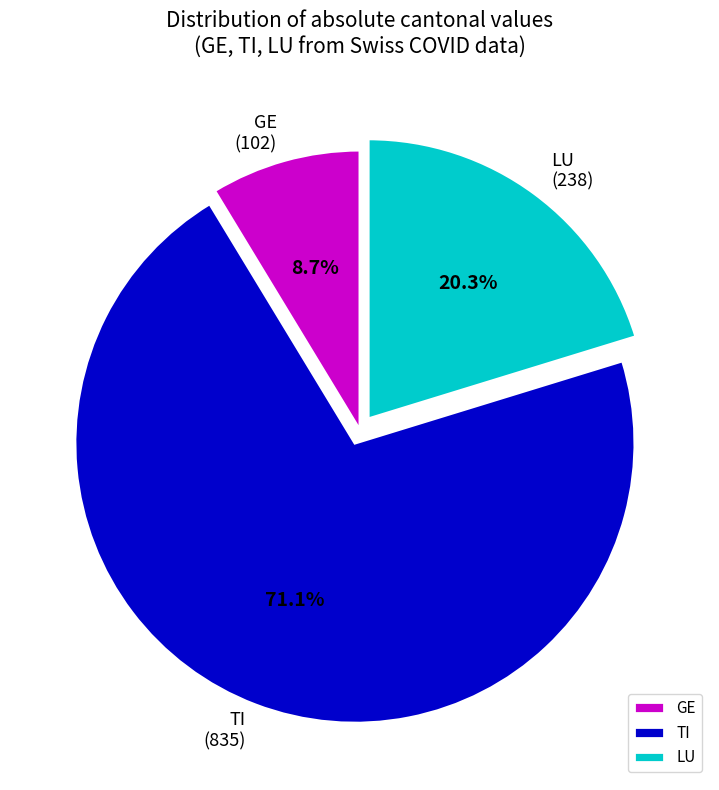

Which category has the biggest portion of the pie?

TI